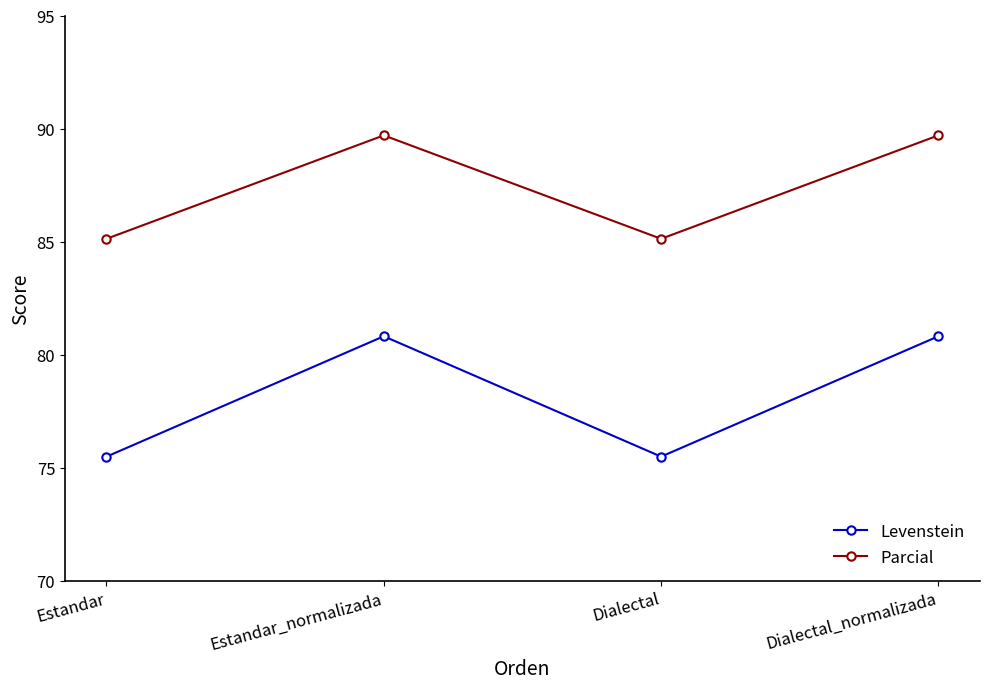

What is the maximum value for Parcial?

89.7